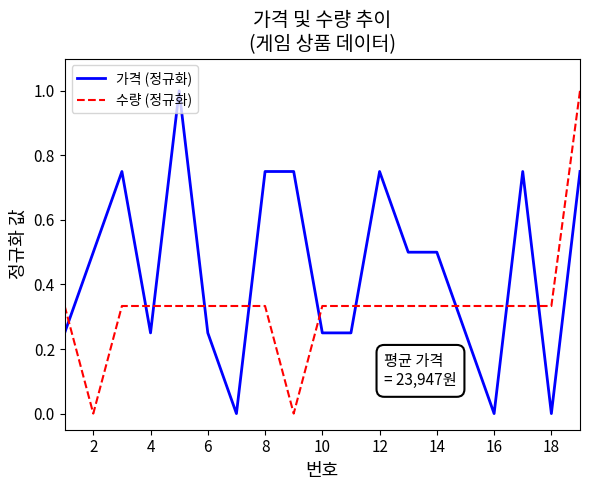

What is the maximum value for 수량 (정규화)?

1.0